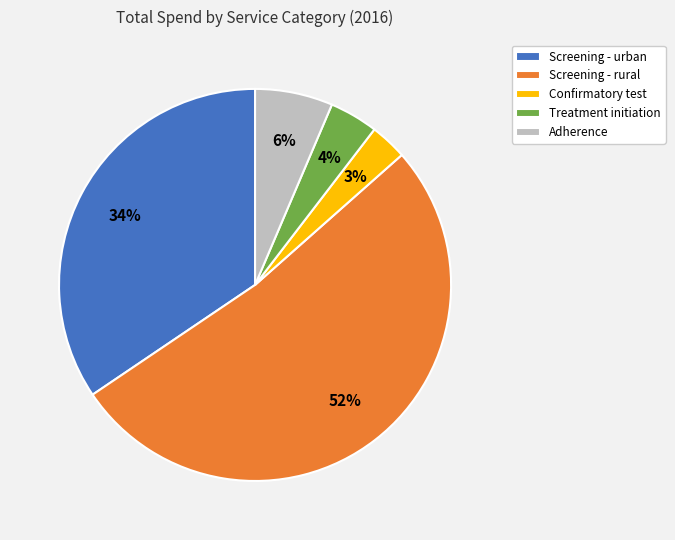

What percentage is the Screening - urban slice, to the nearest percent?

34%